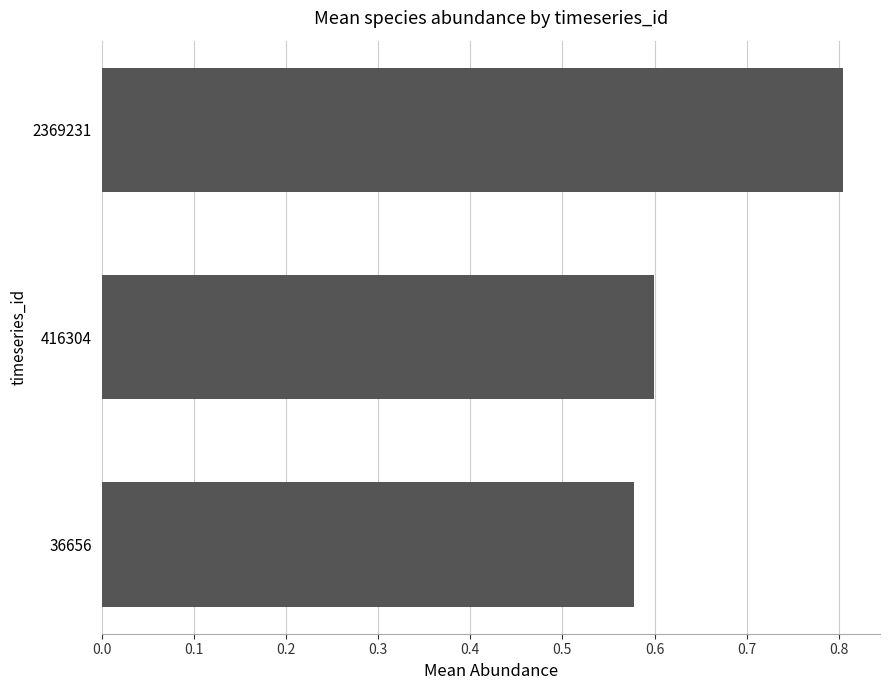

List the labels in order of value, largest first.

2369231, 416304, 36656